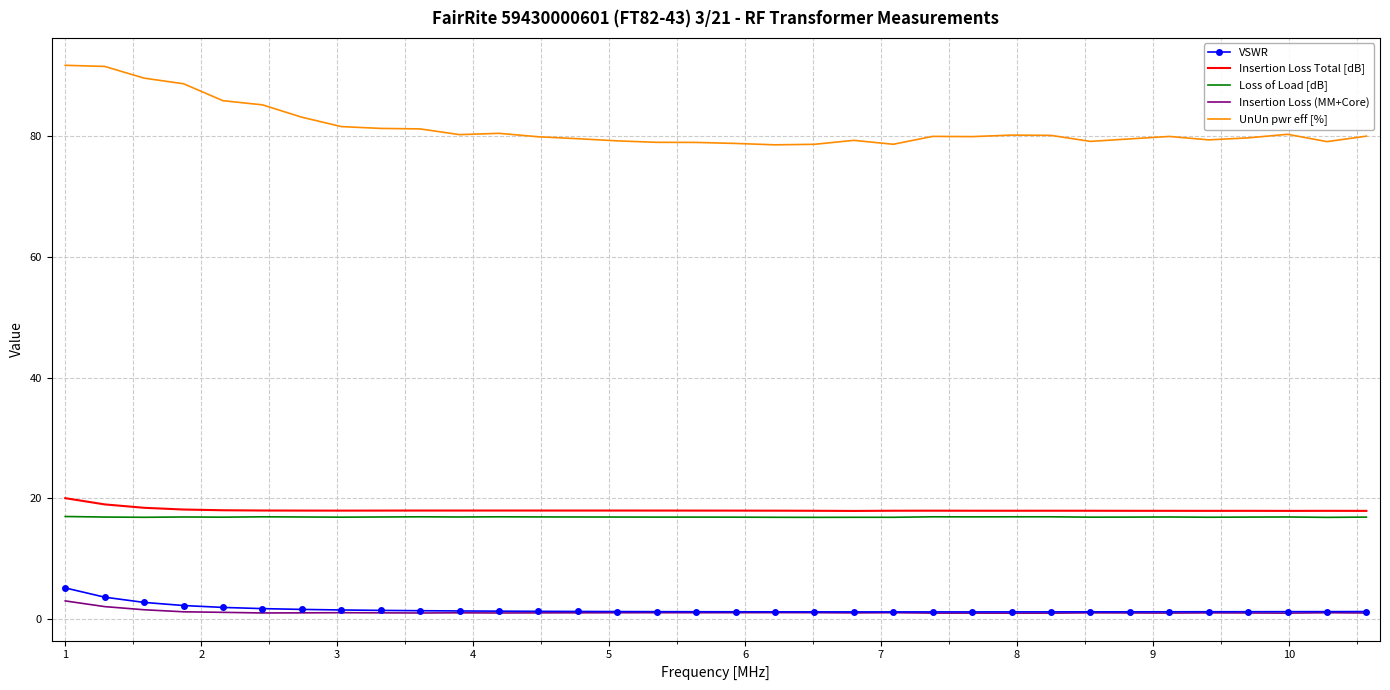

Rank the series by their maximum value, from highest to lowest.

UnUn pwr eff [%], Insertion Loss Total [dB], Loss of Load [dB], VSWR, Insertion Loss (MM+Core)